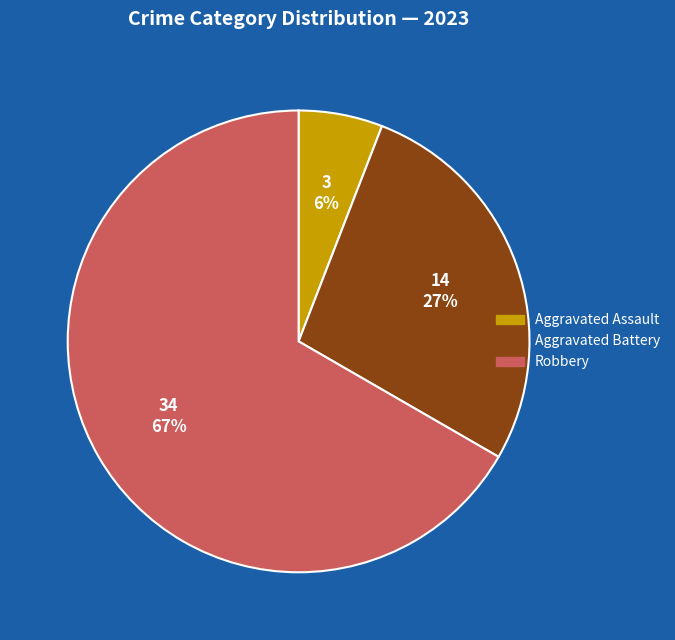

To the nearest percent, what is the average slice percentage?

33%